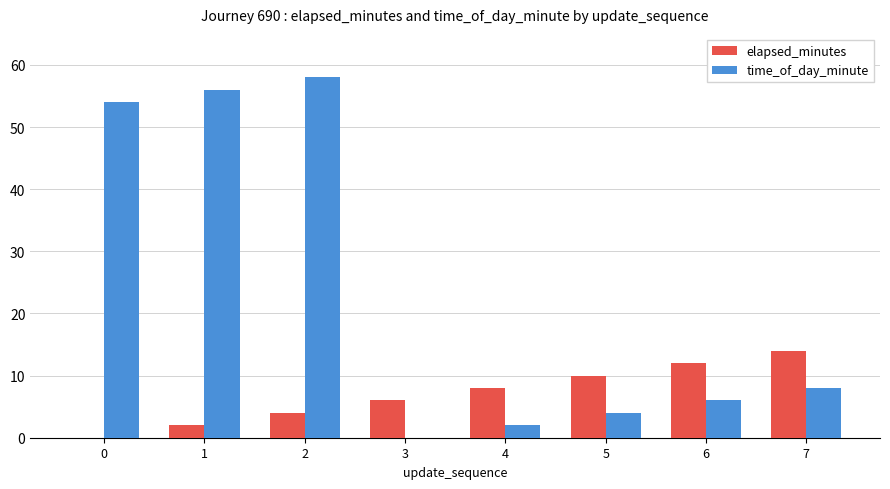

What is the sum of all time_of_day_minute values?

188